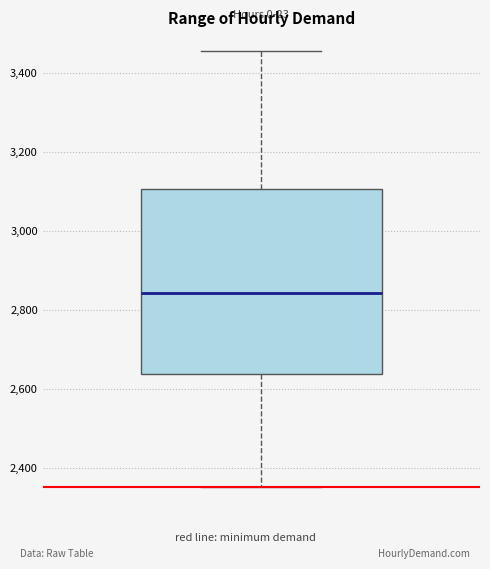

Transcribe this box plot: give where the median line is, the range the box spans, and where the two whiskers end, as read against the y-axis. The values are not printed on the chart, so give them approximately, as read against the axis.

median 2840, box 2640 to 3100, whiskers 2360 to 3460